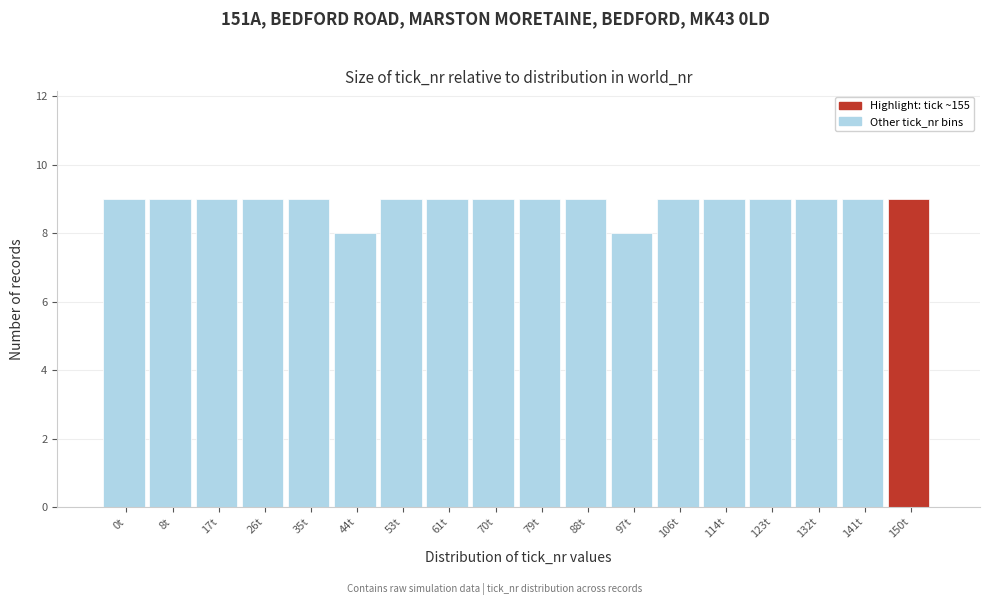

Reading left to right, what are all the values shown in this chart?

9	9	9	9	9	8	9	9	9	9	9	8	9	9	9	9	9	9